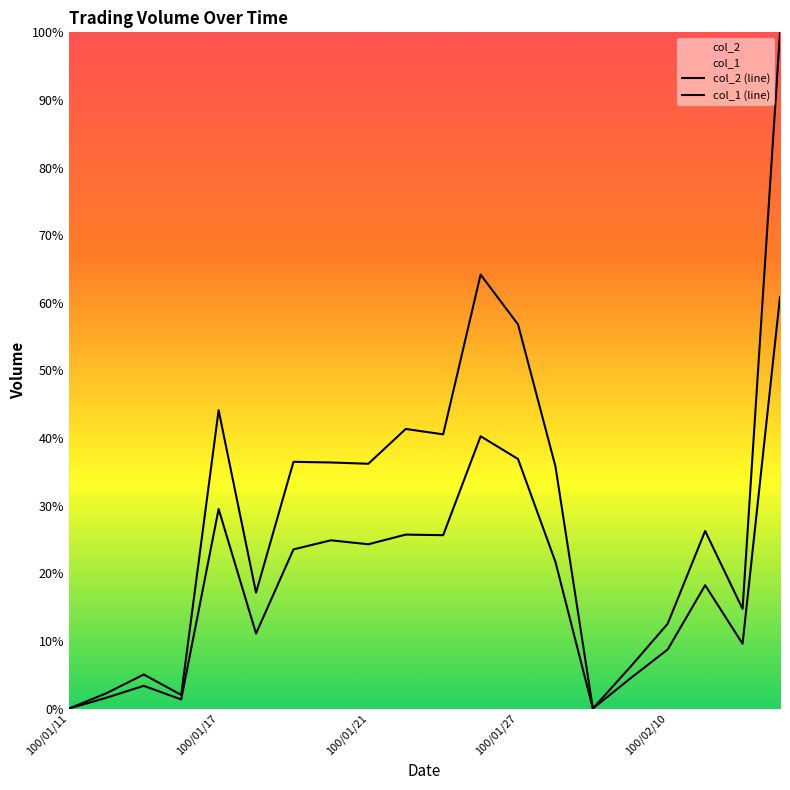

At which category does col_2 reach its first local peak?

100/01/13